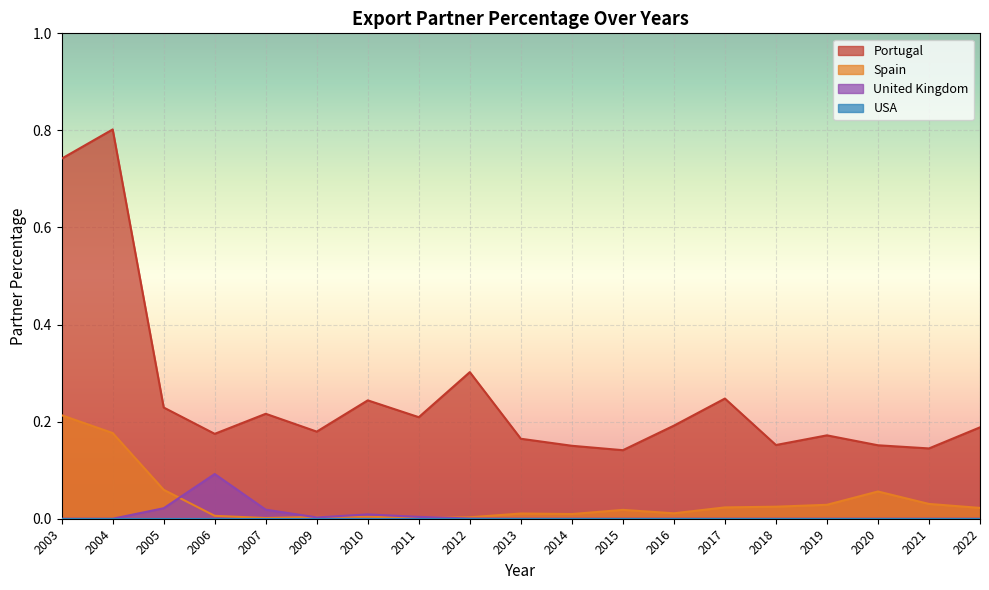

The value of Spain at 2009 is 0.0. True or false?

True